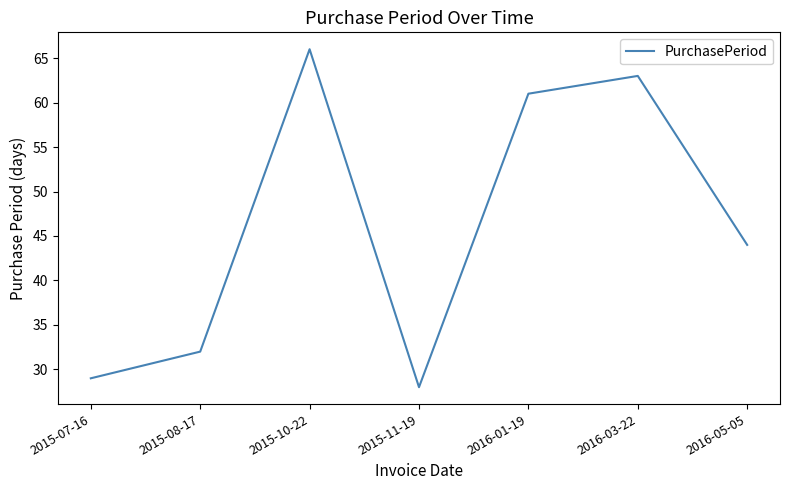

Where is the first local minimum?

2015-11-19